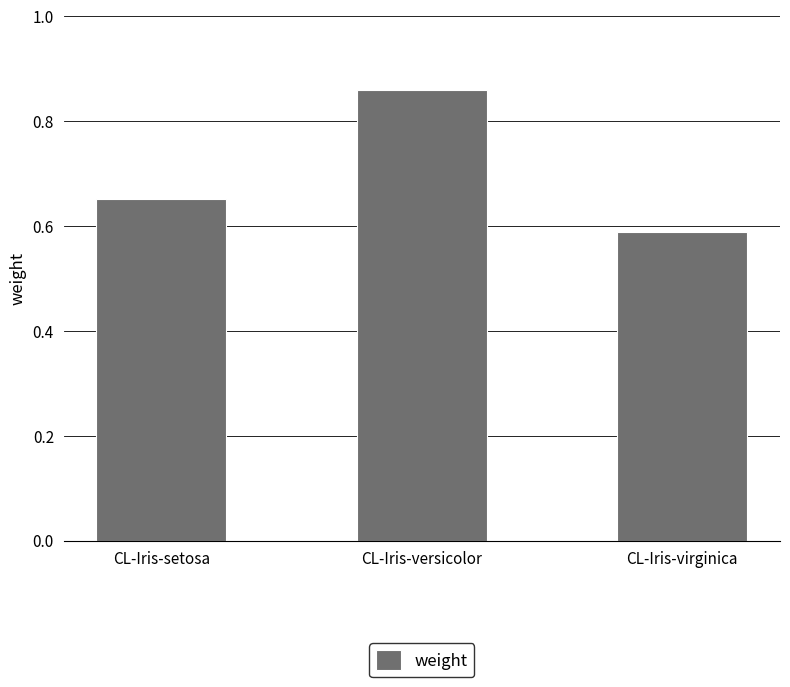

How many bars are there in total?

3